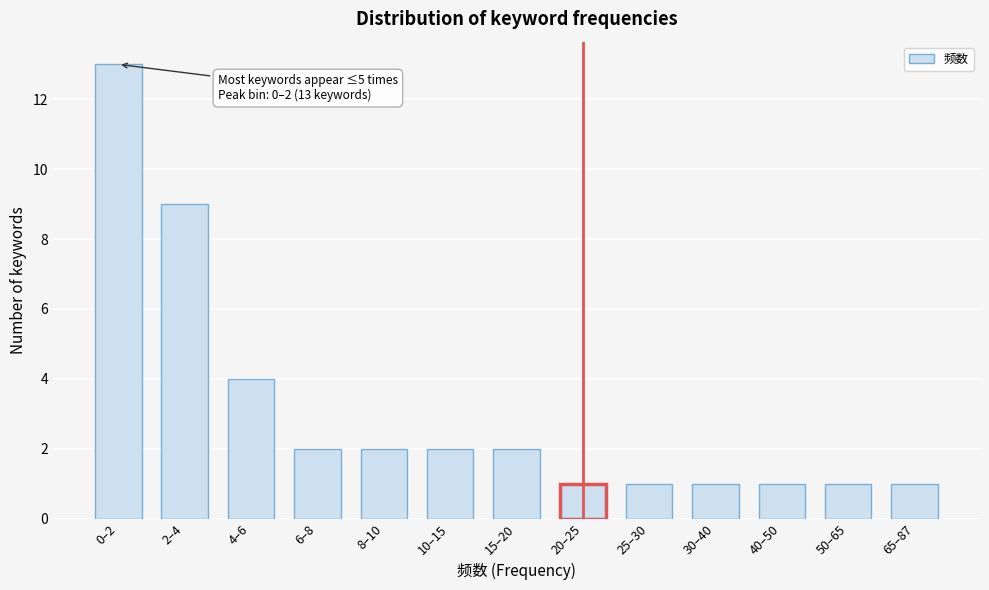

Reading left to right, transcribe all the data shown in this chart.

0–2=13	2–4=9	4–6=4	6–8=2	8–10=2	10–15=2	15–20=2	20–25=1	25–30=1	30–40=1	40–50=1	50–65=1	65–87=1